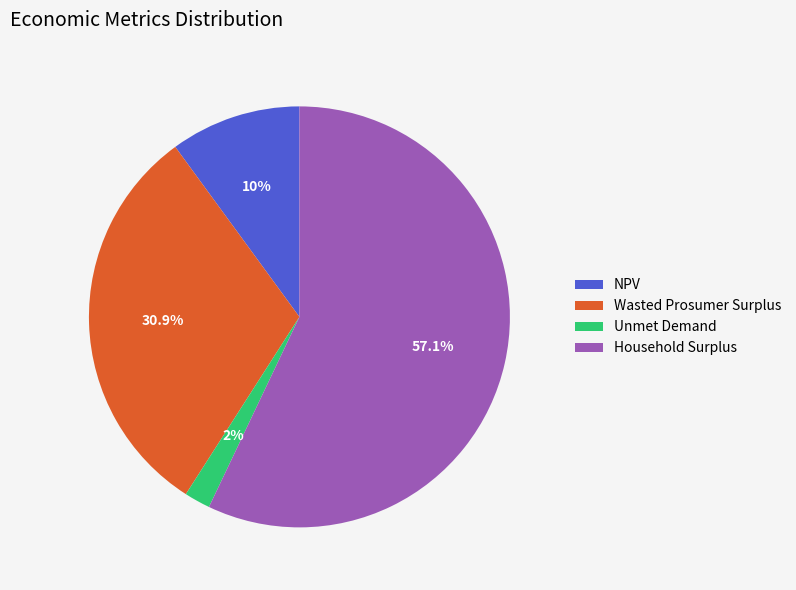

How many segments does this pie chart have?

4